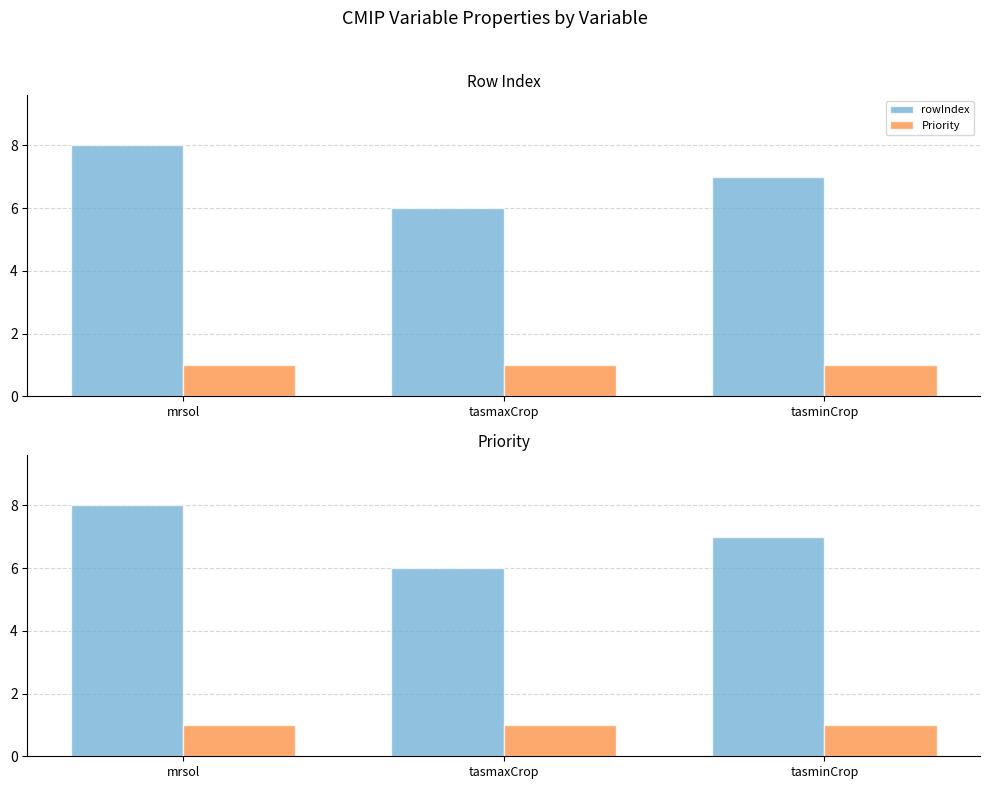

What is the average value of the rowIndex series?

7